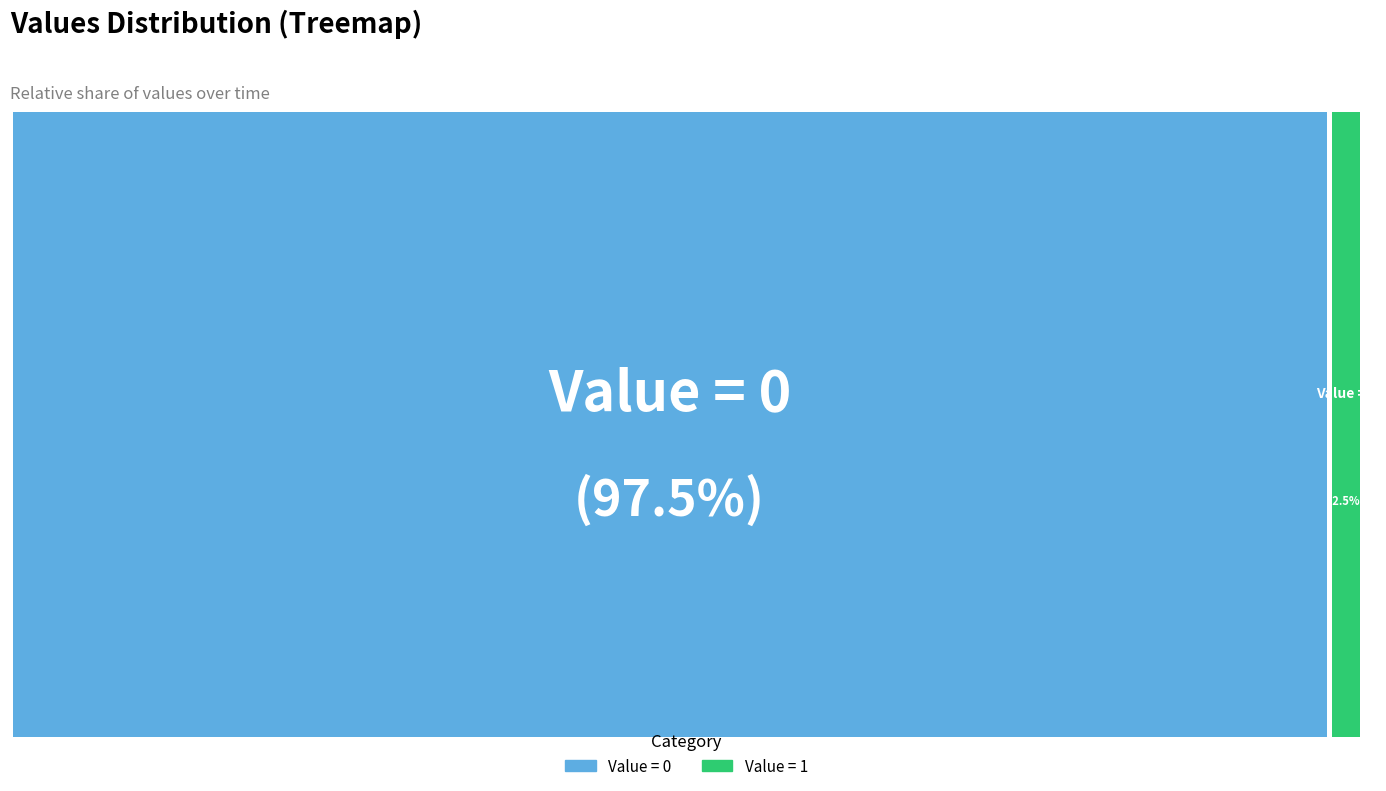

Is there any slice that represents more than half of the pie?

Yes